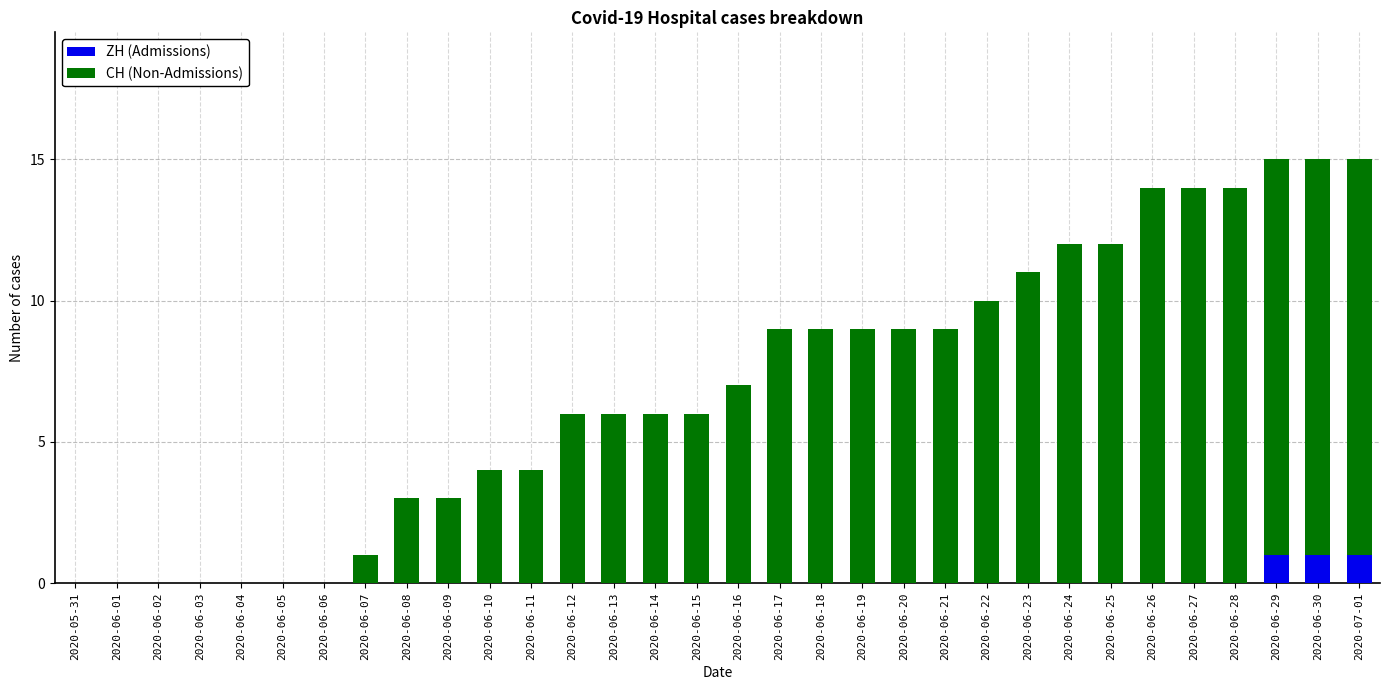

What are all the series names shown in the legend?

ZH (Admissions), CH (Non-Admissions)